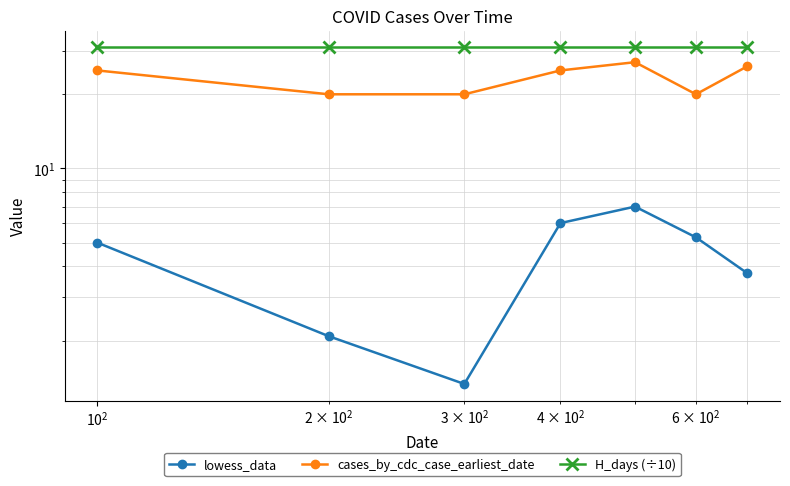

What is the highest value of the H_days (÷10) series?

31.0